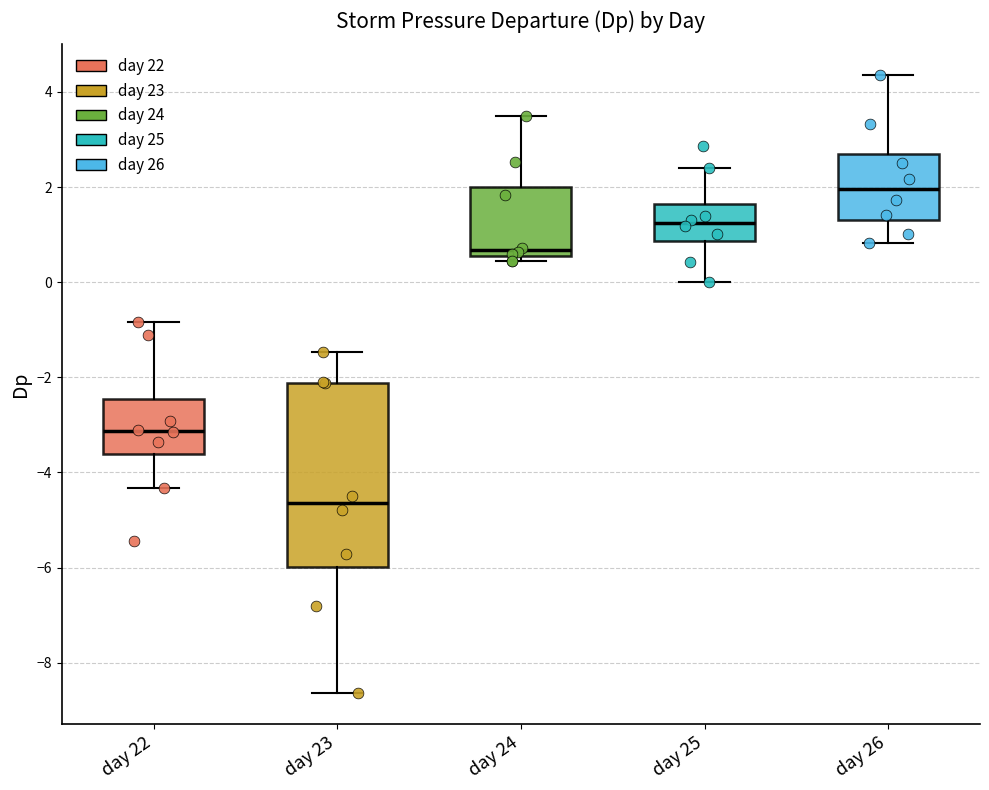

Reading left to right, transcribe this box plot: for each box, give where its median line is, the range the box spans, and where its two whiskers end, as read against the y-axis. The values are not printed on the chart, so give them approximately, as read against the axis.

day 22: median -3.2, box -3.6 to -2.4, whiskers -4.4 to -0.8
day 23: median -4.6, box -6.0 to -2.2, whiskers -8.6 to -1.4
day 24: median 0.6 (just above the box's lower edge), box 0.6 to 2.0, whiskers 0.4 to 3.4
day 25: median 1.2, box 0.8 to 1.6, whiskers 0.0 to 2.4
day 26: median 2.0, box 1.4 to 2.8, whiskers 0.8 to 4.4